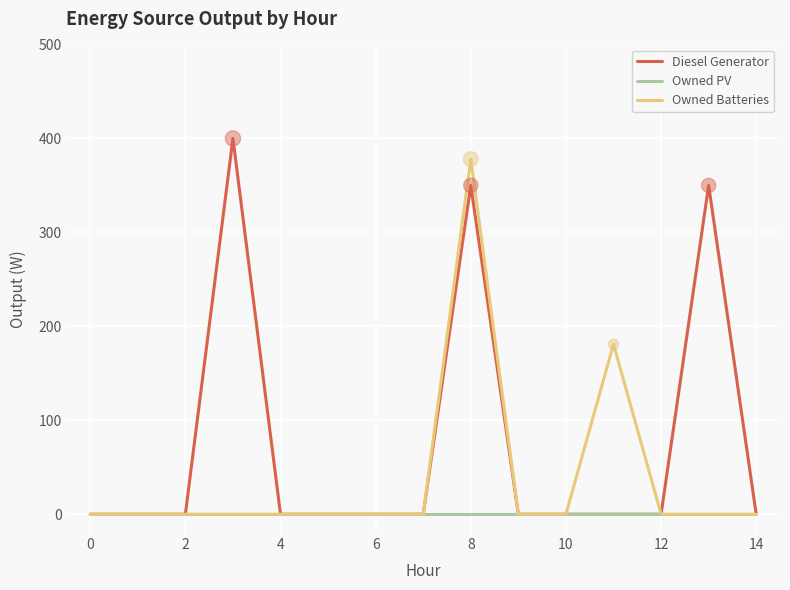

Which series has the widest spread of values?

Diesel Generator